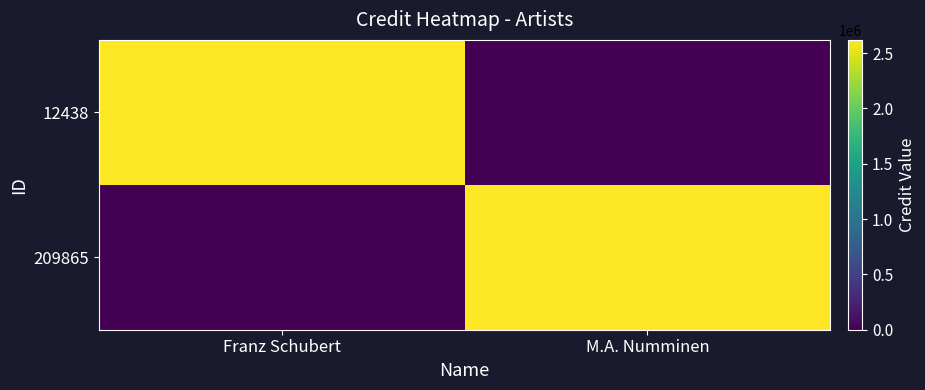

What is the maximum value shown in the chart?

2619226